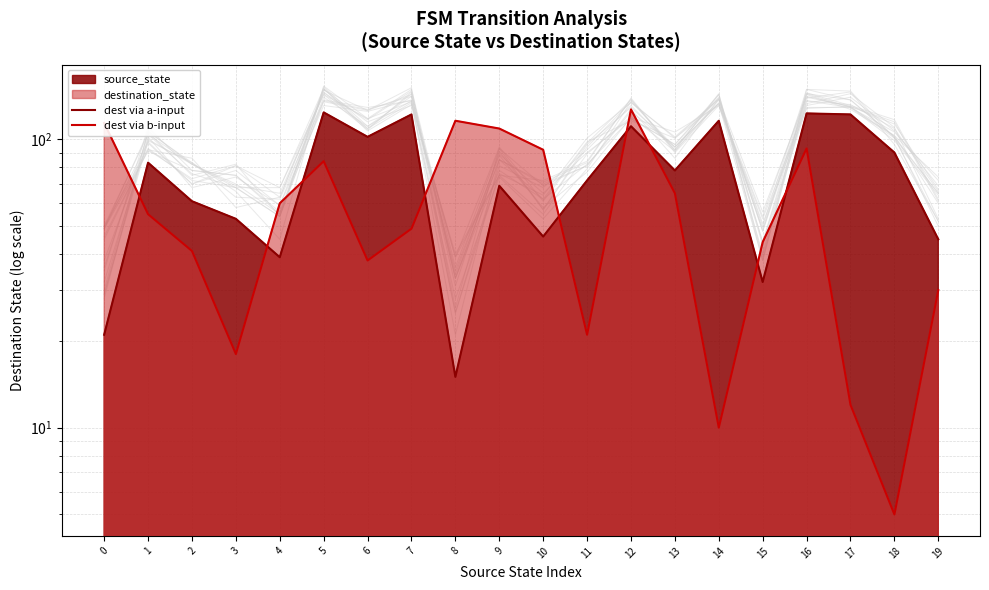

Reading right to left, extract all data points from this chart.

dest via a-input: 19=45	18=90	17=122	16=123	15=32	14=116	13=78	12=111	11=72	10=46	9=69	8=15	7=122	6=102	5=124	4=39	3=53	2=61	1=83	0=21
dest via b-input: 19=30	18=5	17=12	16=93	15=44	14=10	13=65	12=127	11=21	10=92	9=109	8=116	7=49	6=38	5=84	4=60	3=18	2=41	1=55	0=114